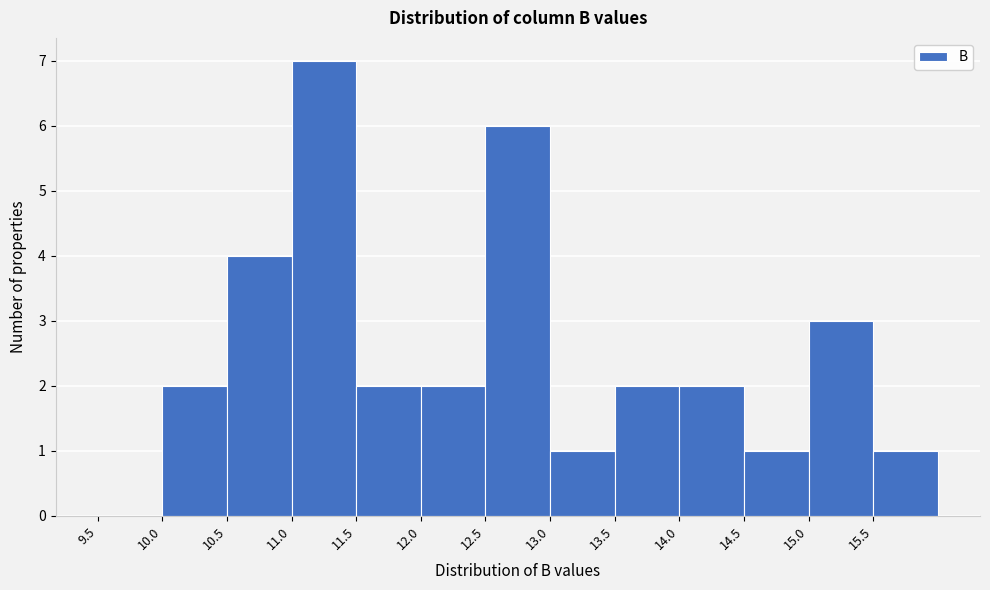

Reading left to right, list every bar in this chart as the range it spans on the x-axis followed by its height. The values are not printed on the chart, so give them approximately, as read against the axis.

9.5 to 10.0: 0
10.0 to 10.5: 2
10.5 to 11.0: 4
11.0 to 11.5: 7
11.5 to 12.0: 2
12.0 to 12.5: 2
12.5 to 13.0: 6
13.0 to 13.5: 1
13.5 to 14.0: 2
14.0 to 14.5: 2
14.5 to 15.0: 1
15.0 to 15.5: 3
15.5 to 16.0: 1